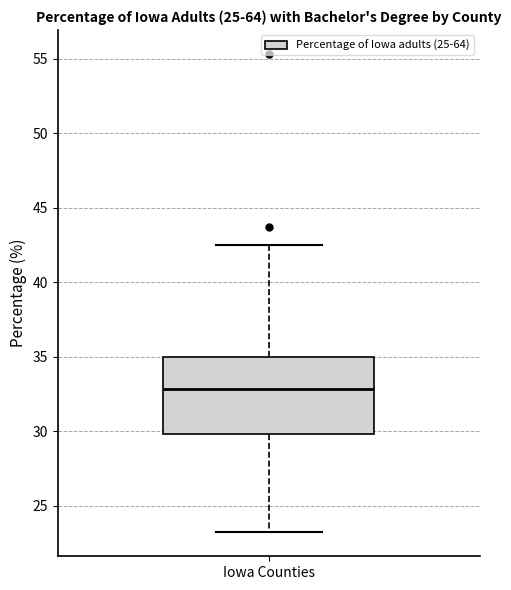

Read this box plot against the y-axis: the position of the median line, the range covered by the box, and the ends of both whiskers. The values are not printed on the chart, so give them approximately, as read against the axis.

median 33.0, box 30.0 to 35.0, whiskers 23.0 to 42.5